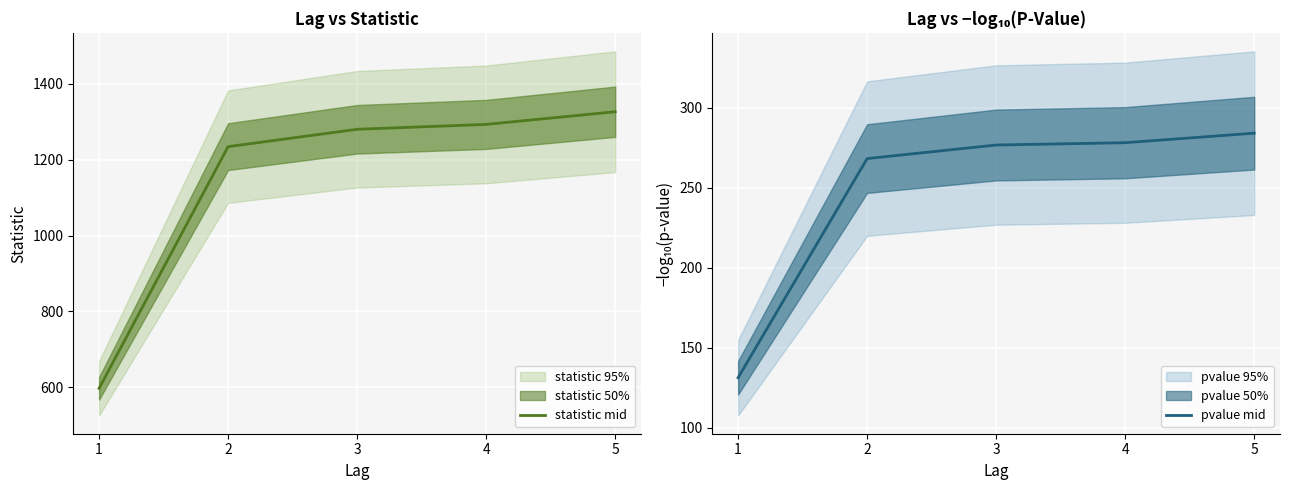

What is the sum of all statistic mid values?

5732.3